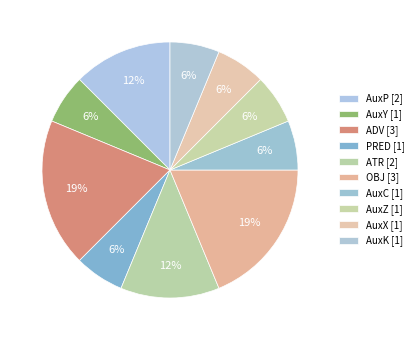

Approximately how many times larger is the value at PRED compared to AuxK?

1.0